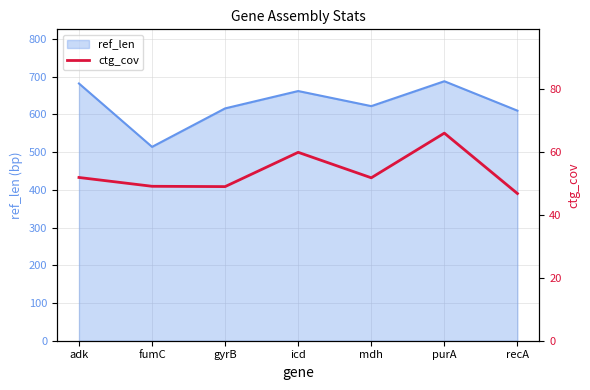

The ref_len series shows 913 at fumC. True or false?

False